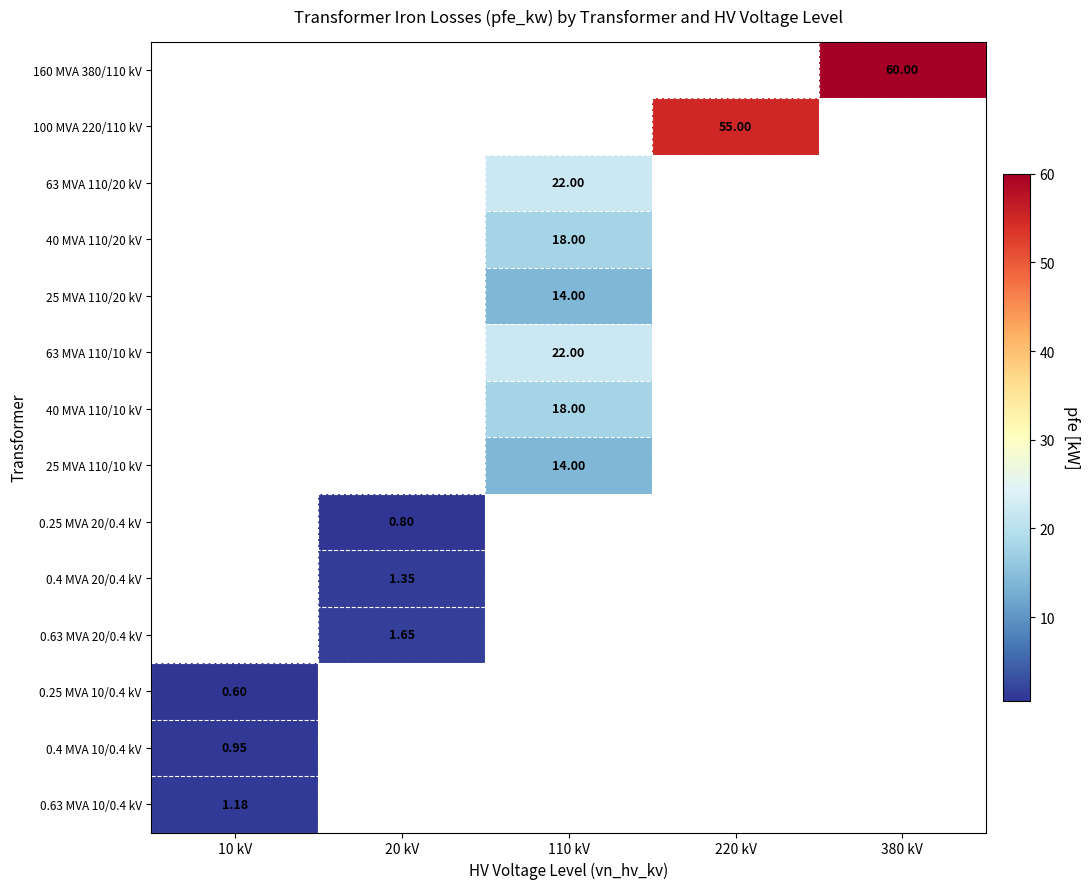

Which category has the lowest value across all series?

10 kV